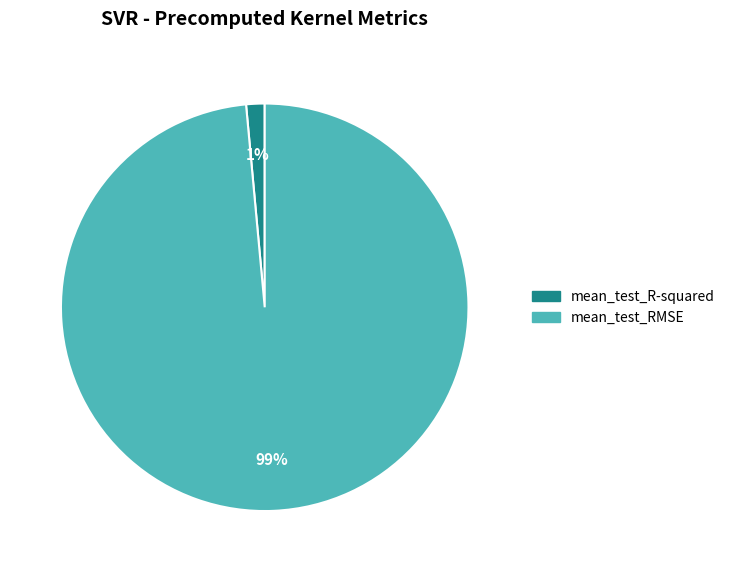

Which category has the smallest portion of the pie?

mean_test_R-squared